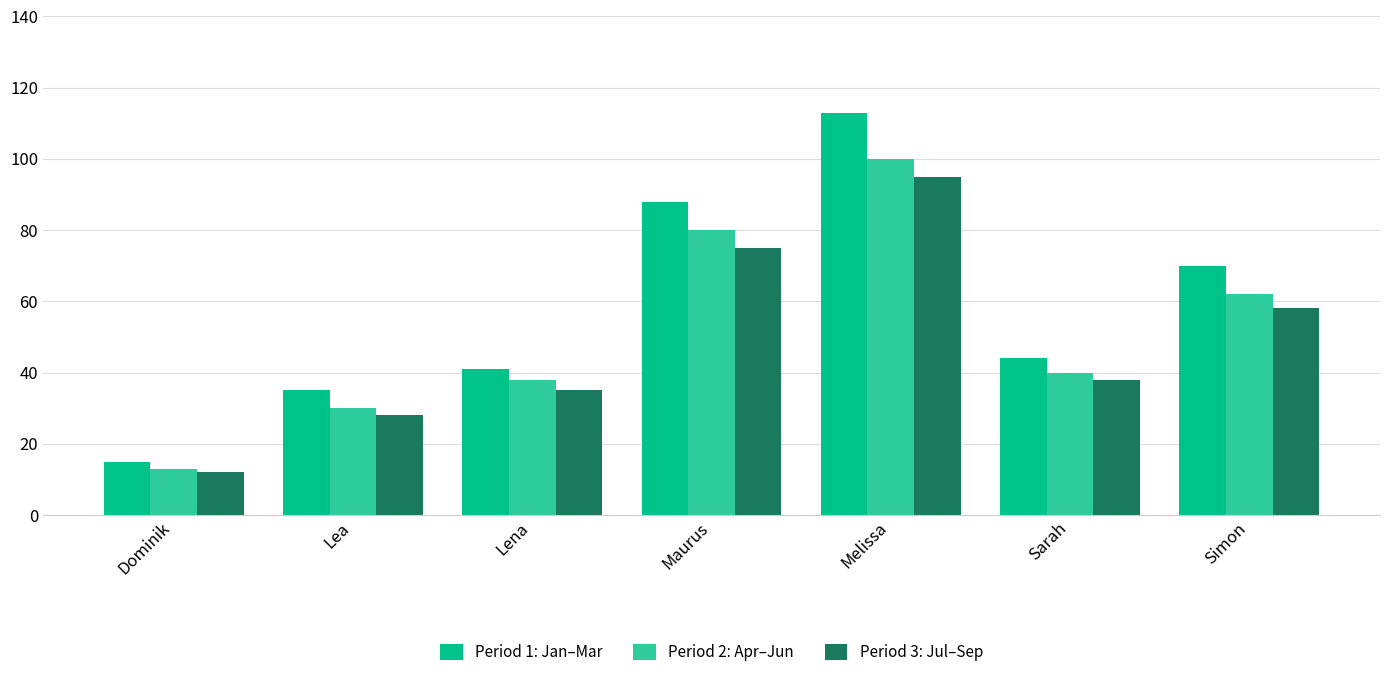

Count the number of categories in the chart.

7